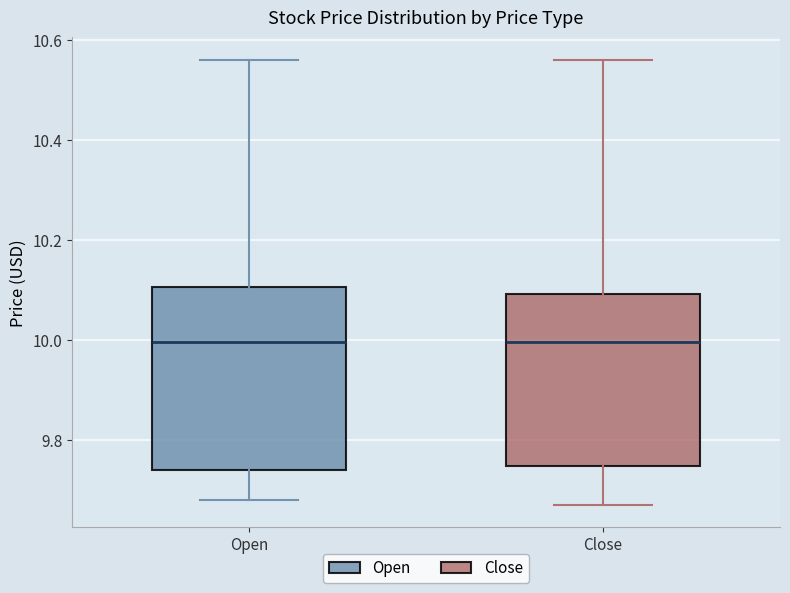

Where does the median line of the box for Open sit on the y-axis? The values are not printed on the chart, so give them approximately, as read against the axis.

10.00